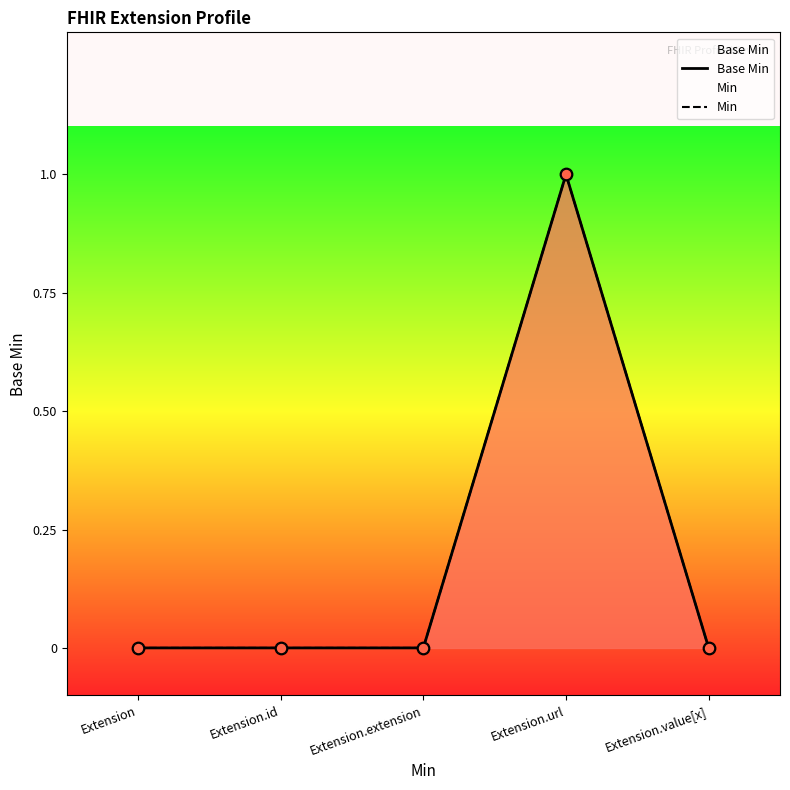

Which series reaches the minimum Y coordinate?

Base Min